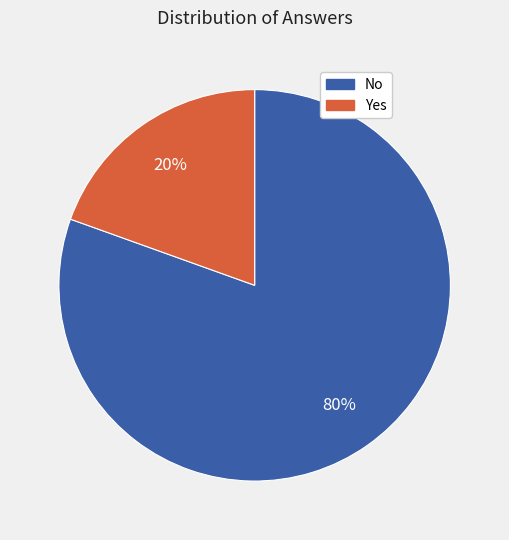

To the nearest percent, what percentage of the pie is No?

80%